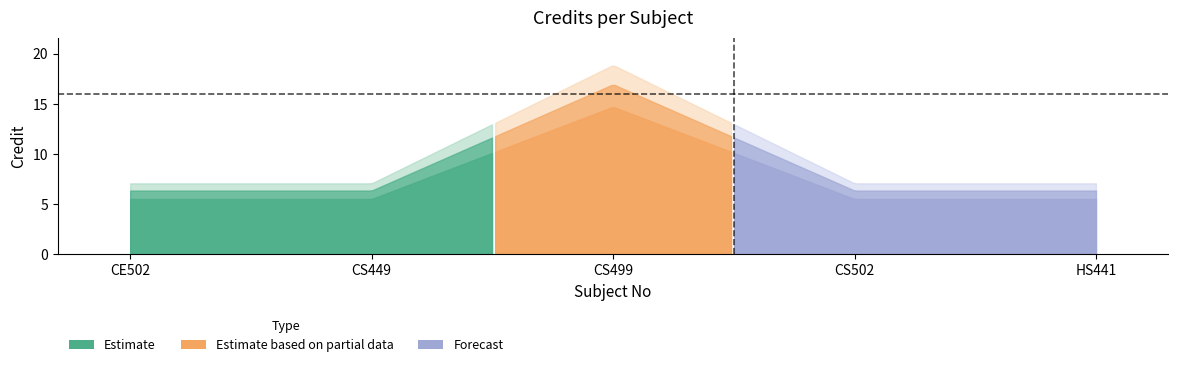

What is the change in value from CS499 to HS441?

-10